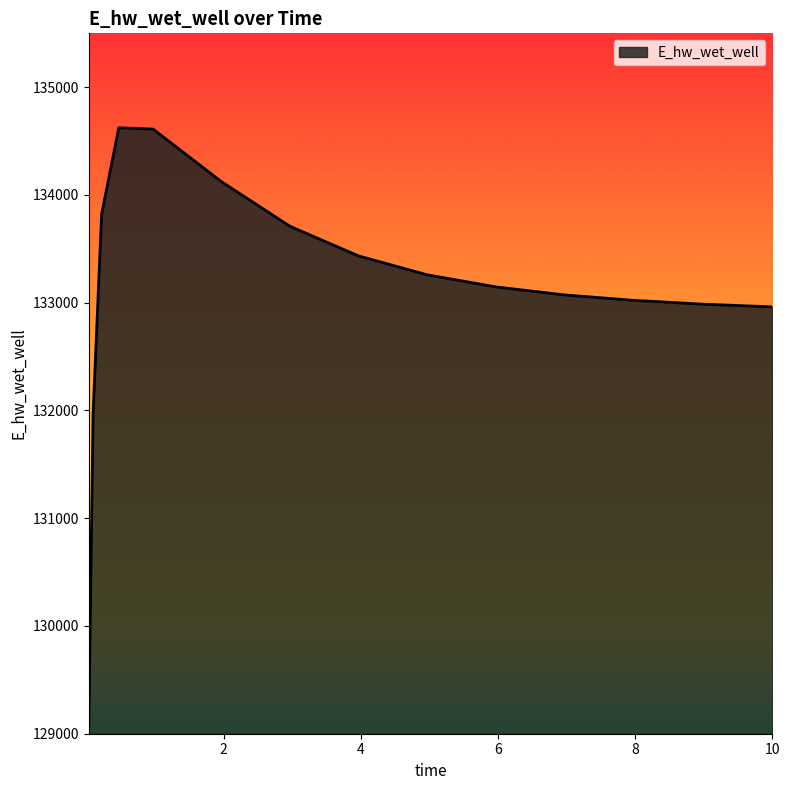

What is the difference between the maximum and minimum values?

5554.9